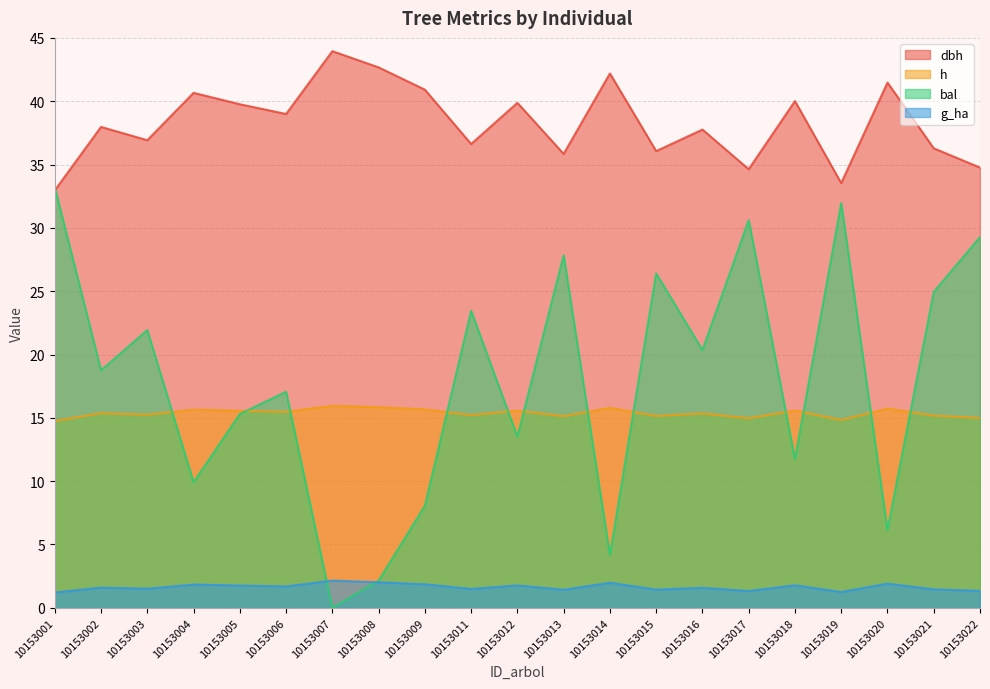

At which category is the sum across all series the highest?

10153001